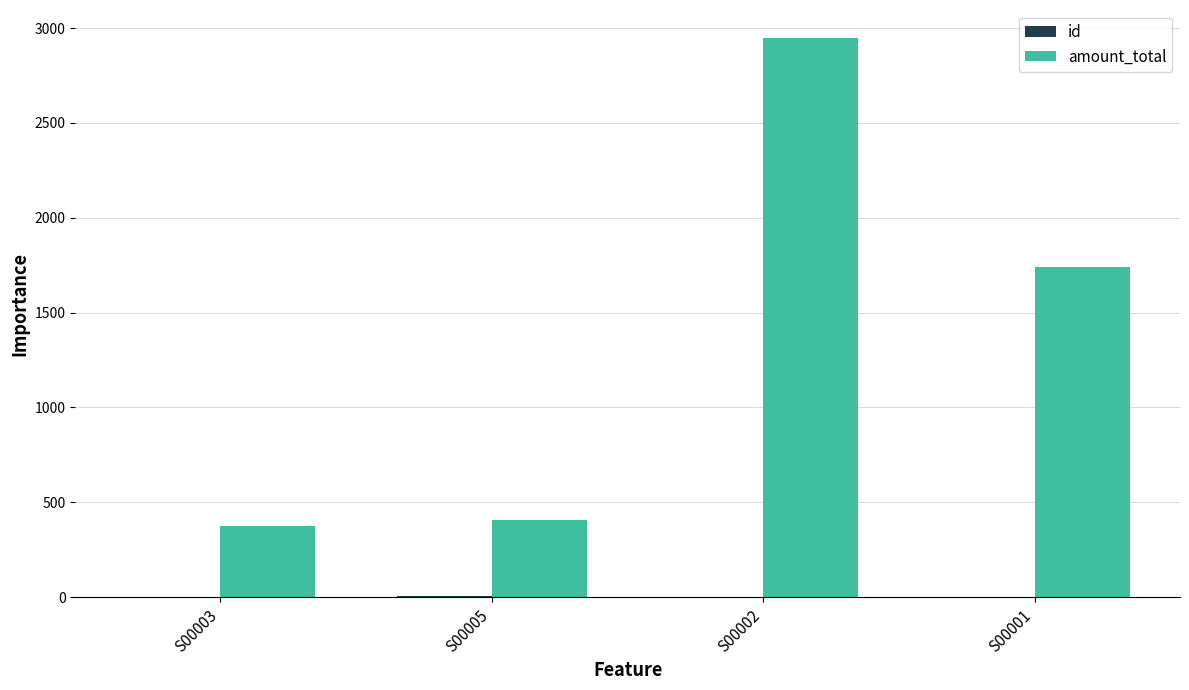

How many groups of bars are there?

4